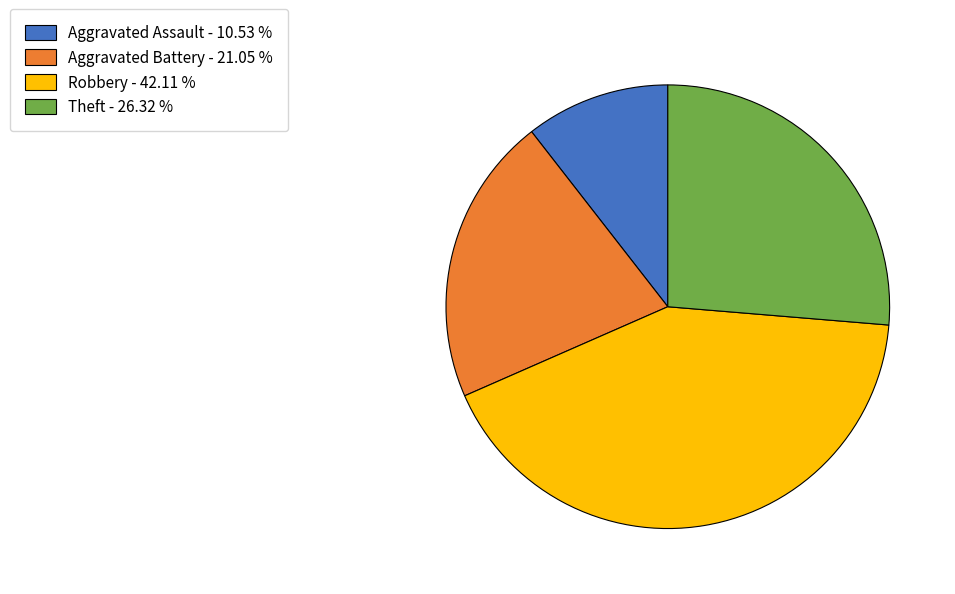

Which slice is the largest?

Robbery